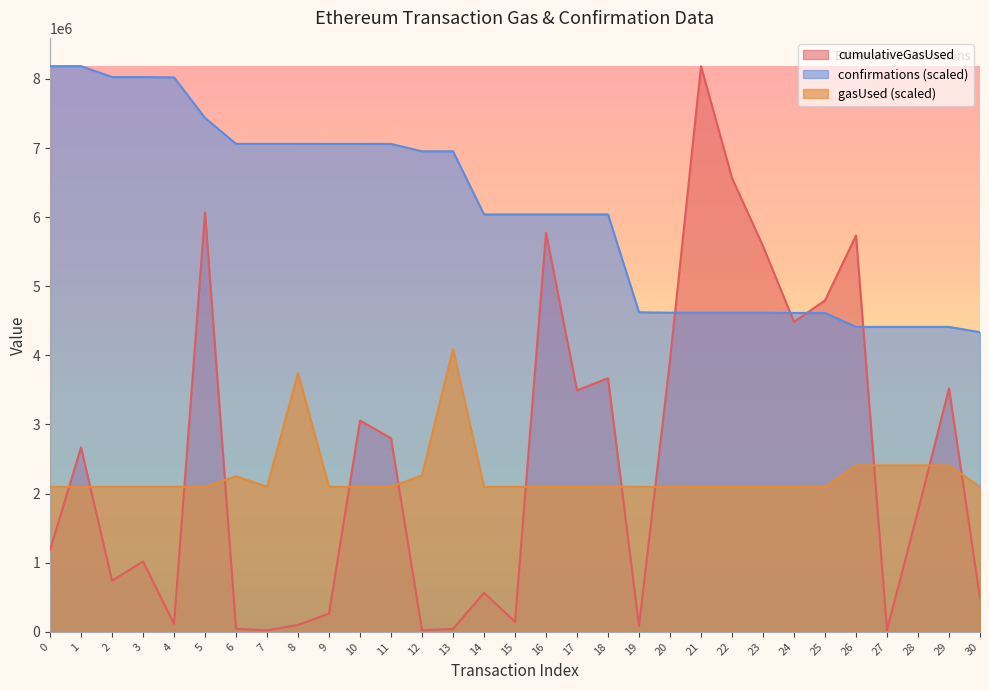

How many categories are shown in the chart?

31